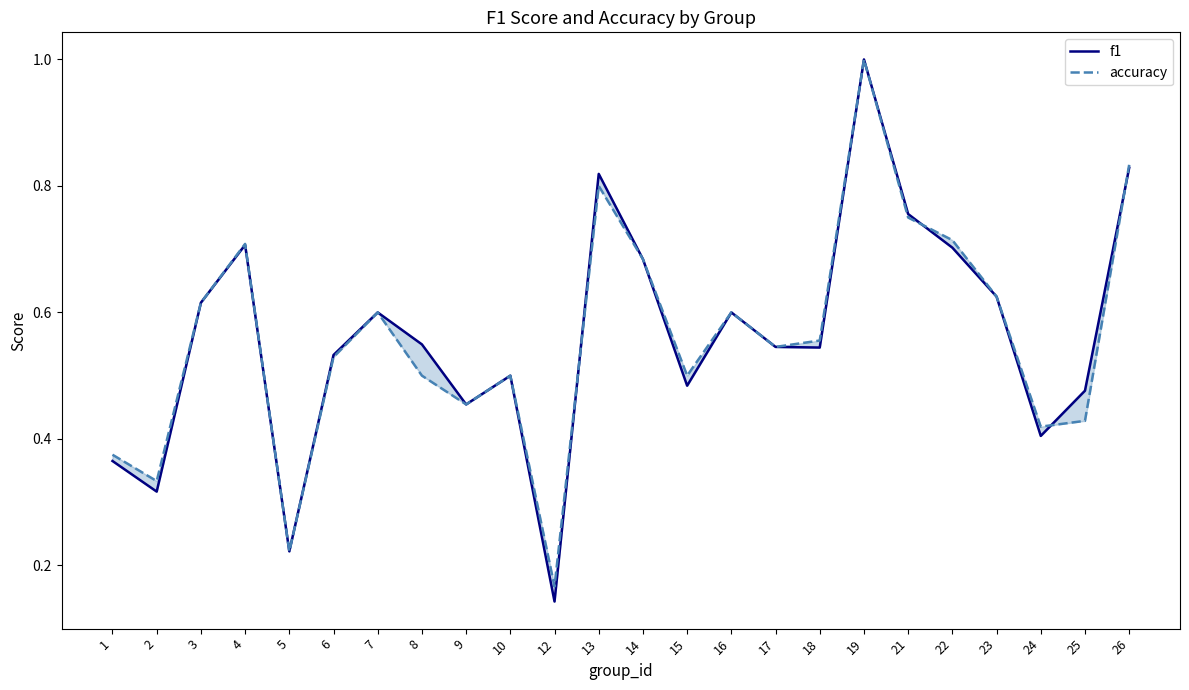

List the series in order of their peak value, highest first.

f1, accuracy